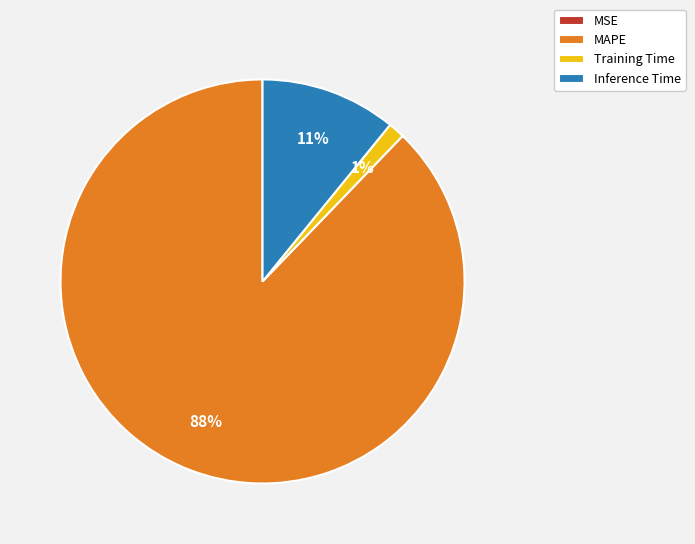

Which slice is the largest?

MAPE